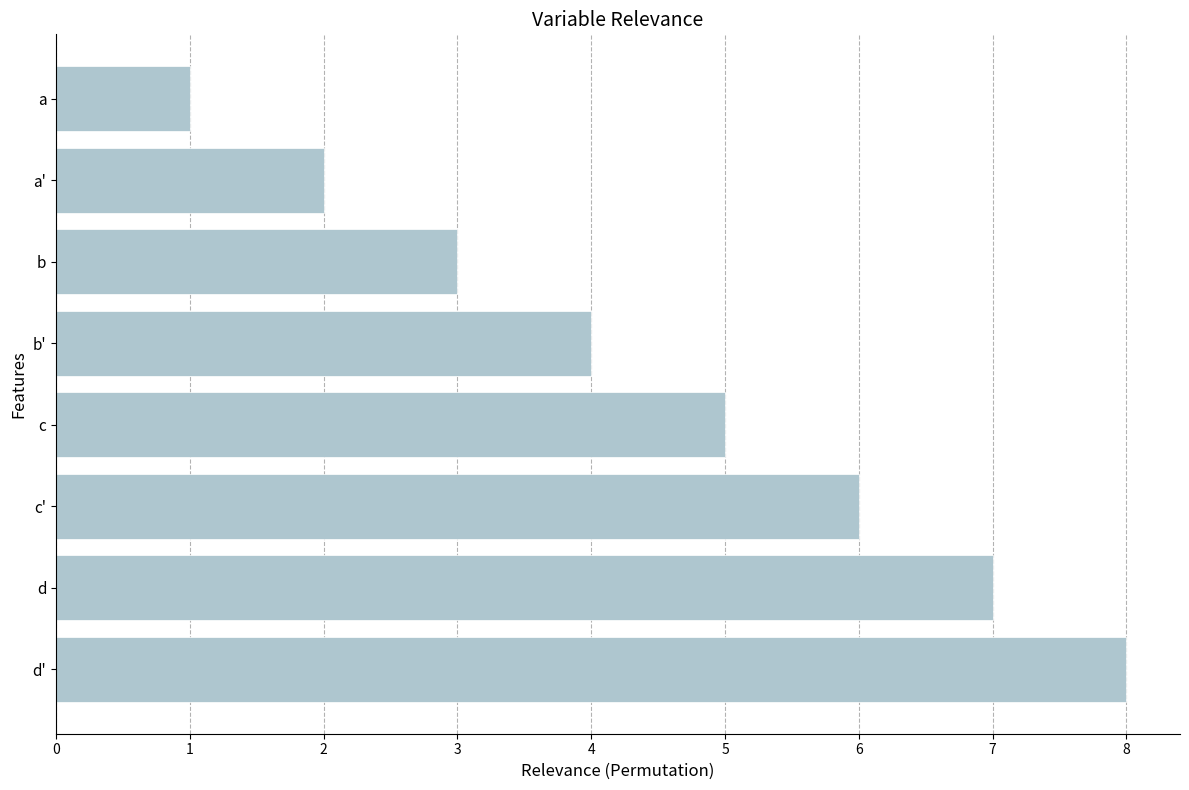

Which has a higher value, a or c?

c